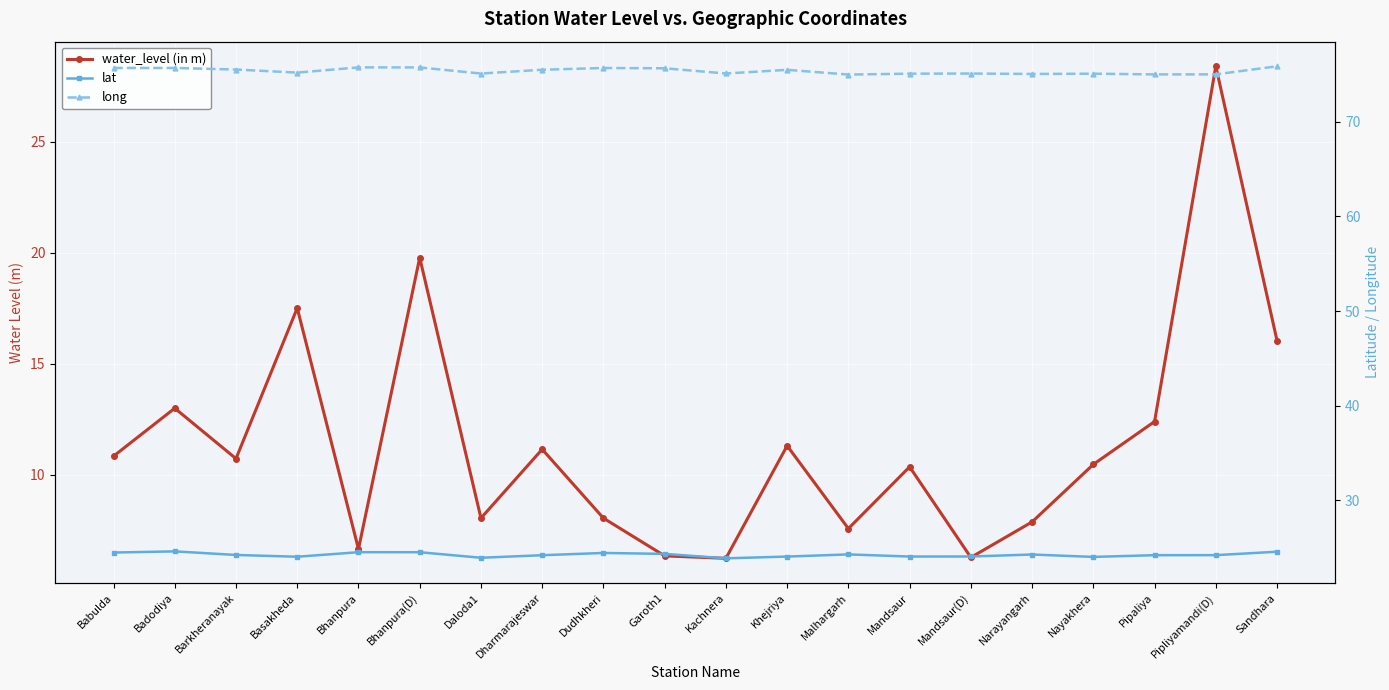

What is the minimum value for water_level (in m)?

6.2